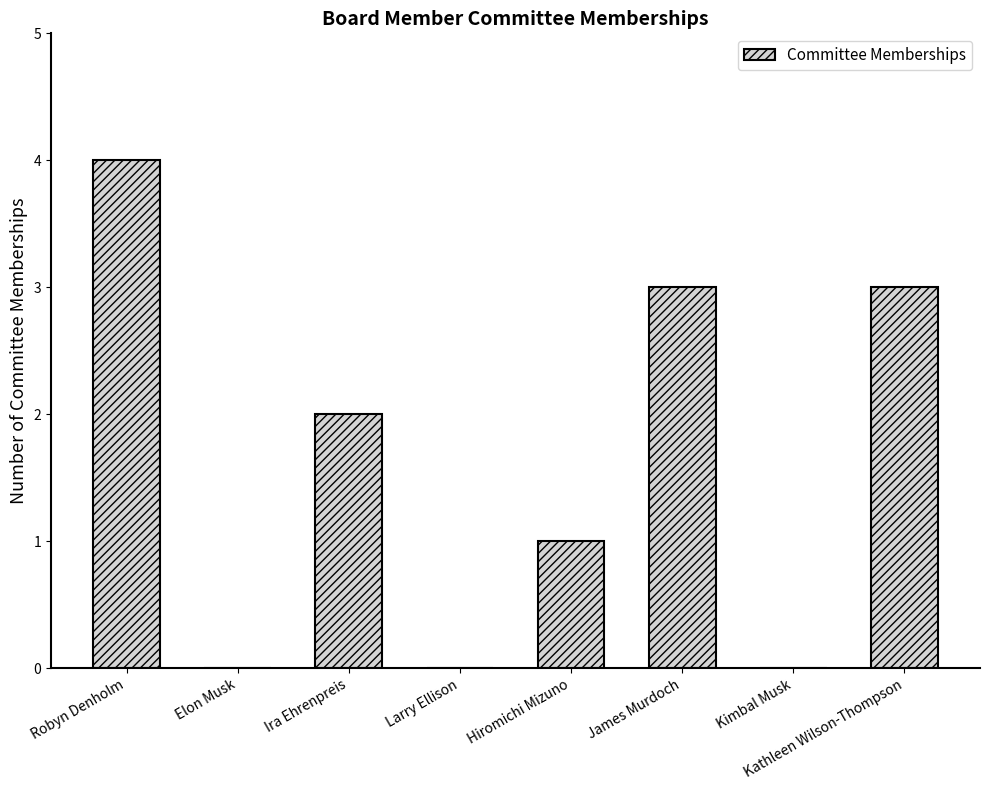

At which category does the chart reach its peak across all series?

Robyn Denholm